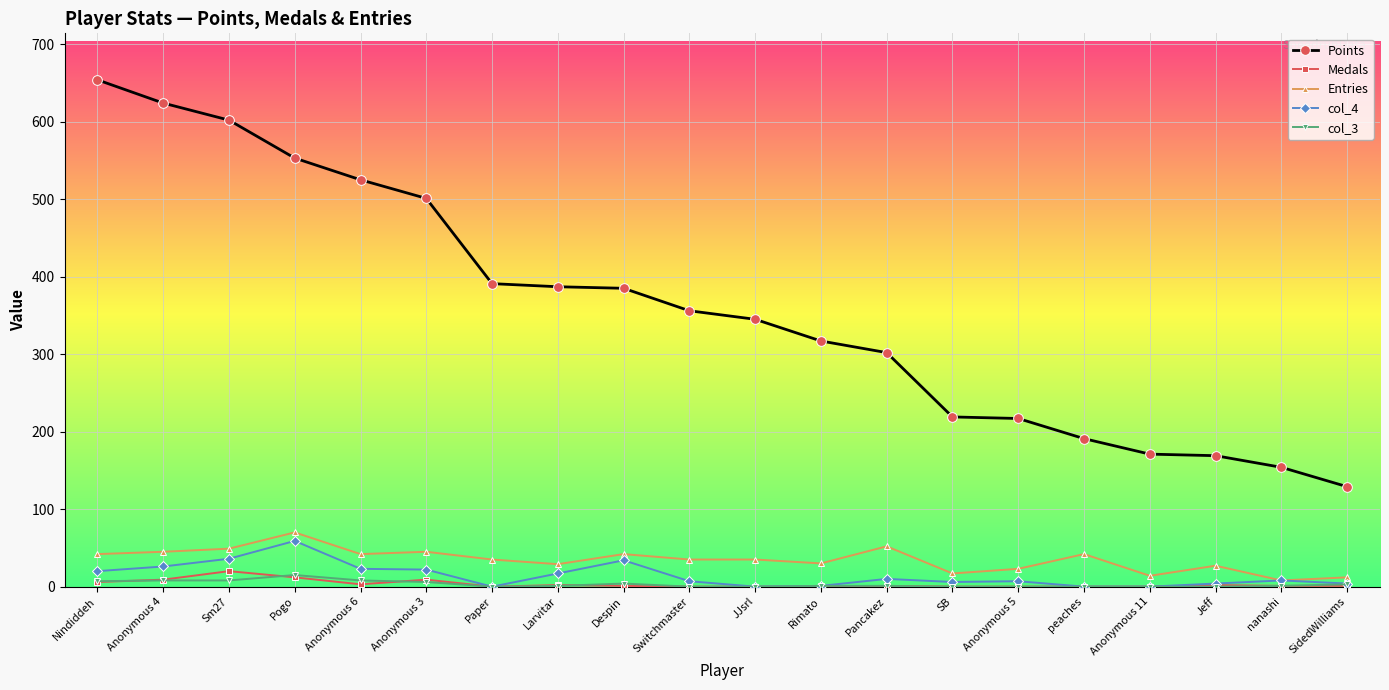

True or false: Points has a value of 210 at Rimato.

False